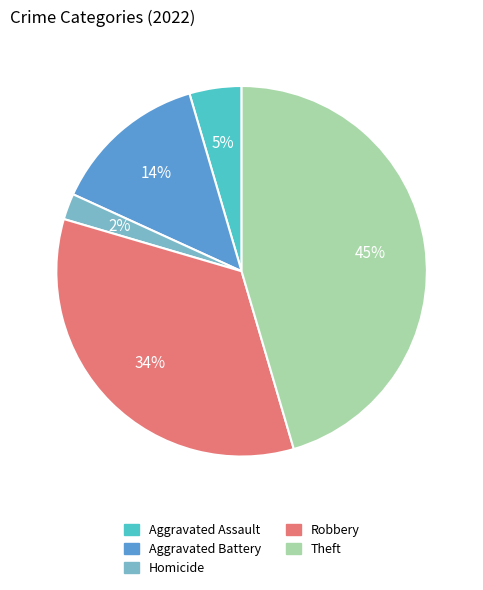

How many slices are in this pie chart?

5